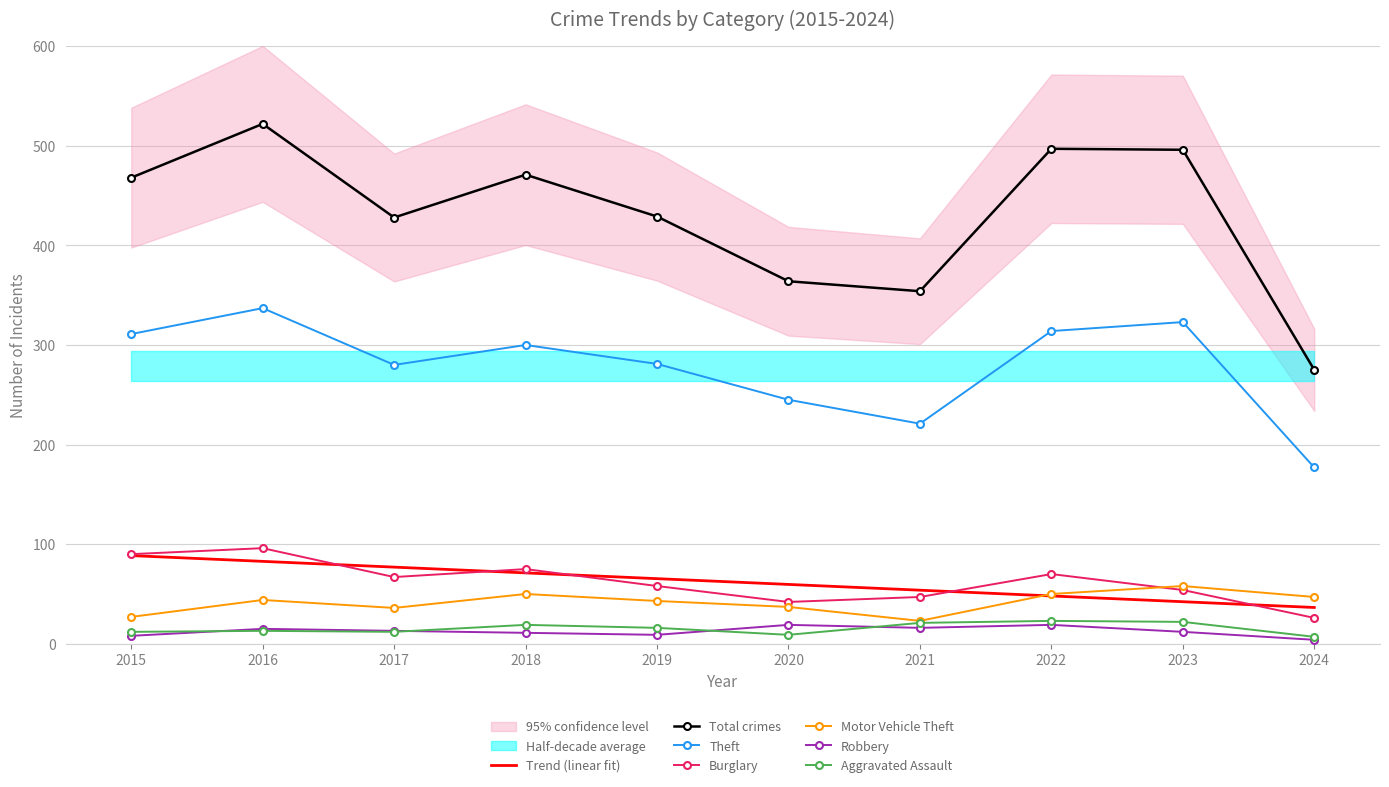

Which category has the lowest value across all series?

2024